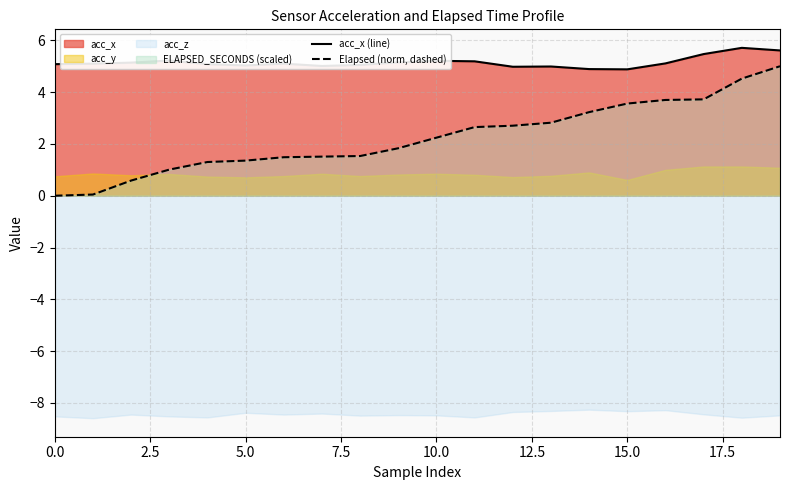

What is the minimum value for acc_x (line)?

4.9